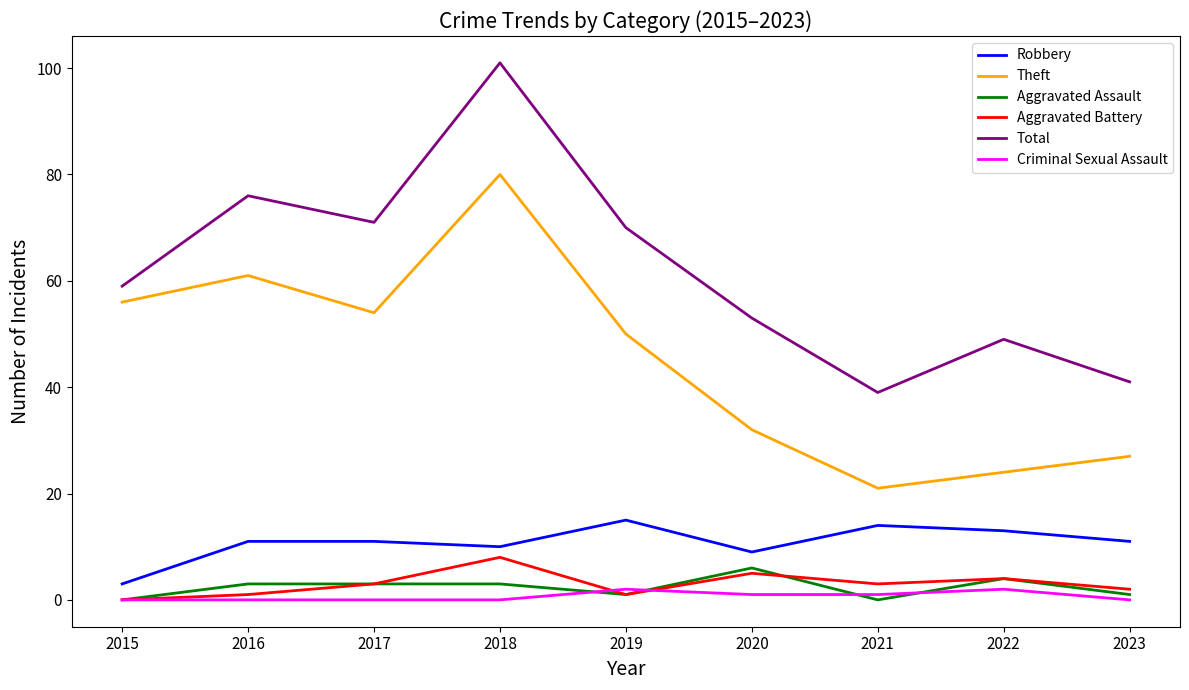

True or false: Total has a value of 53 at 2020.

True